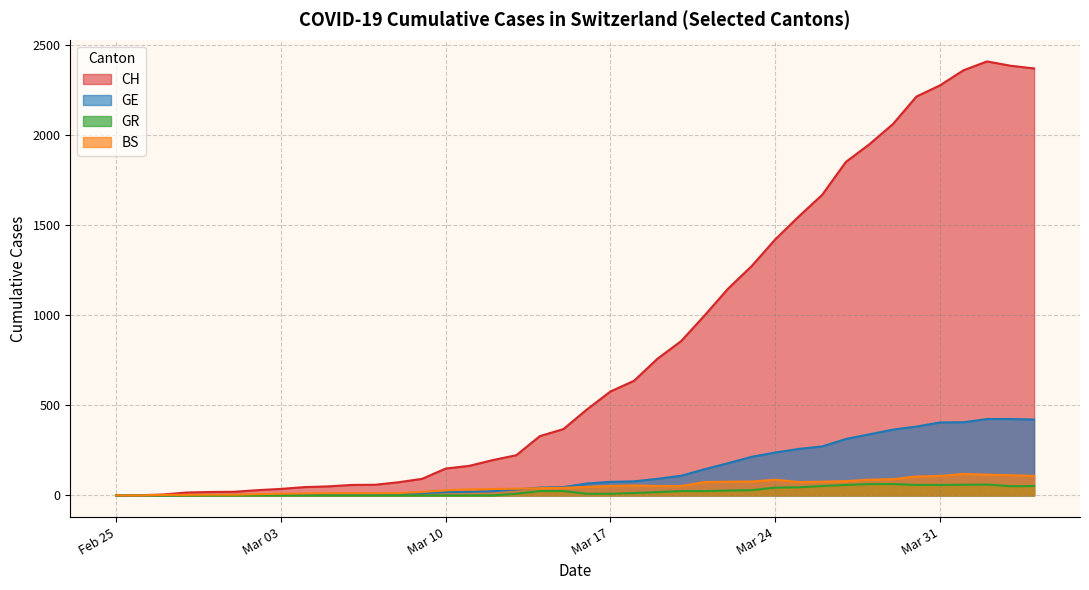

What is the label of the 9th point from the right?

2020-03-27